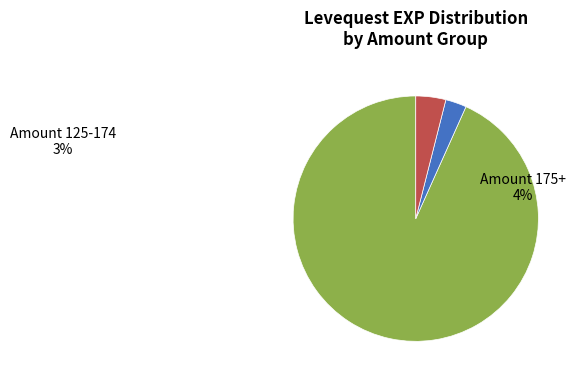

Is there any slice that represents more than half of the pie?

Yes